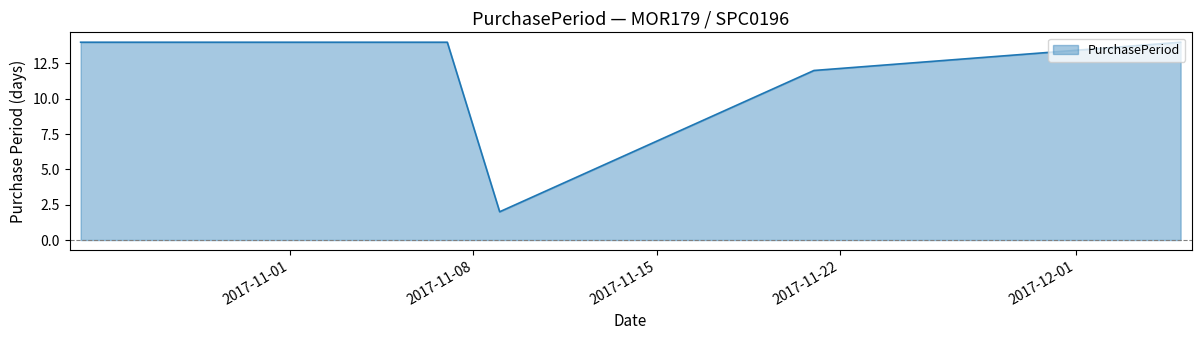

True or false: there are more than 1 points higher than both neighbors.

False